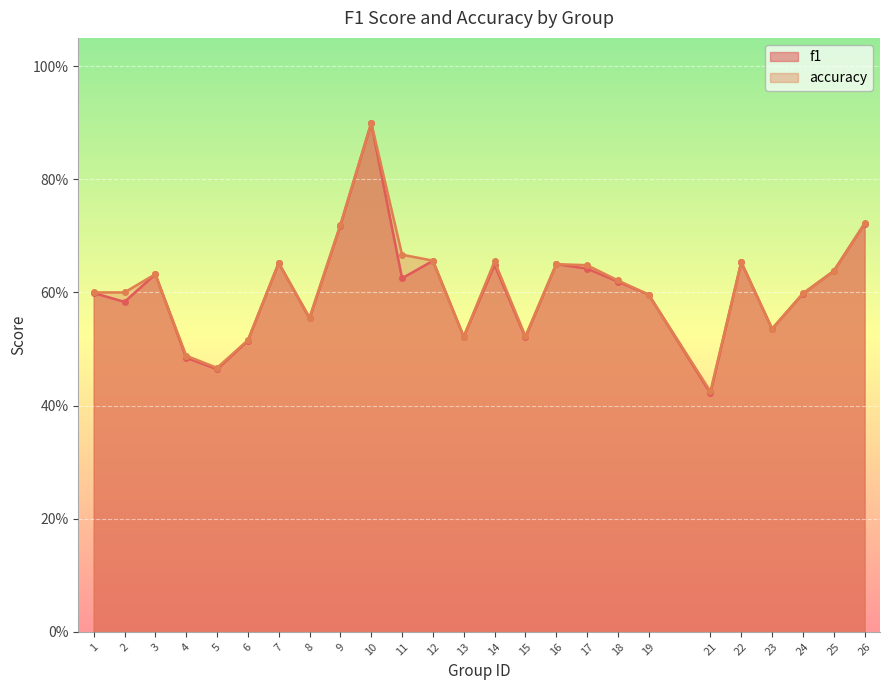

True or false: f1 has more than 2 points higher than both neighbors.

True